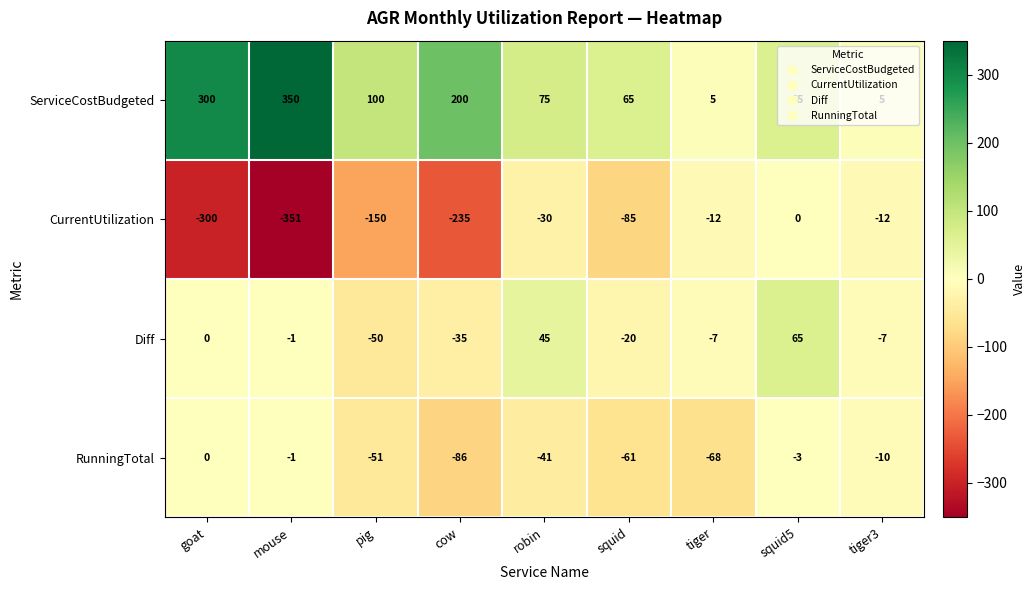

Which series has the largest total across all categories?

ServiceCostBudgeted